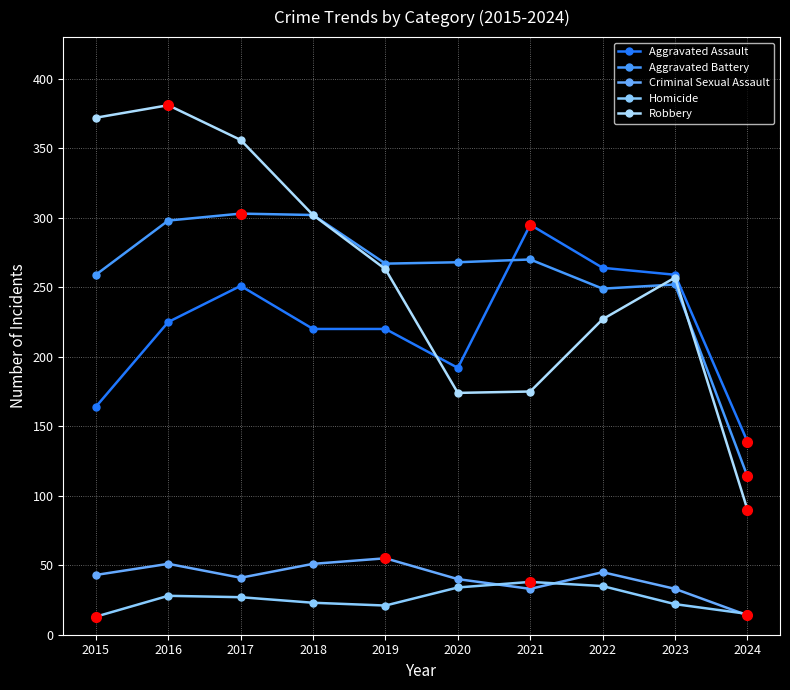

The Aggravated Assault series shows 264 at 2022. True or false?

True